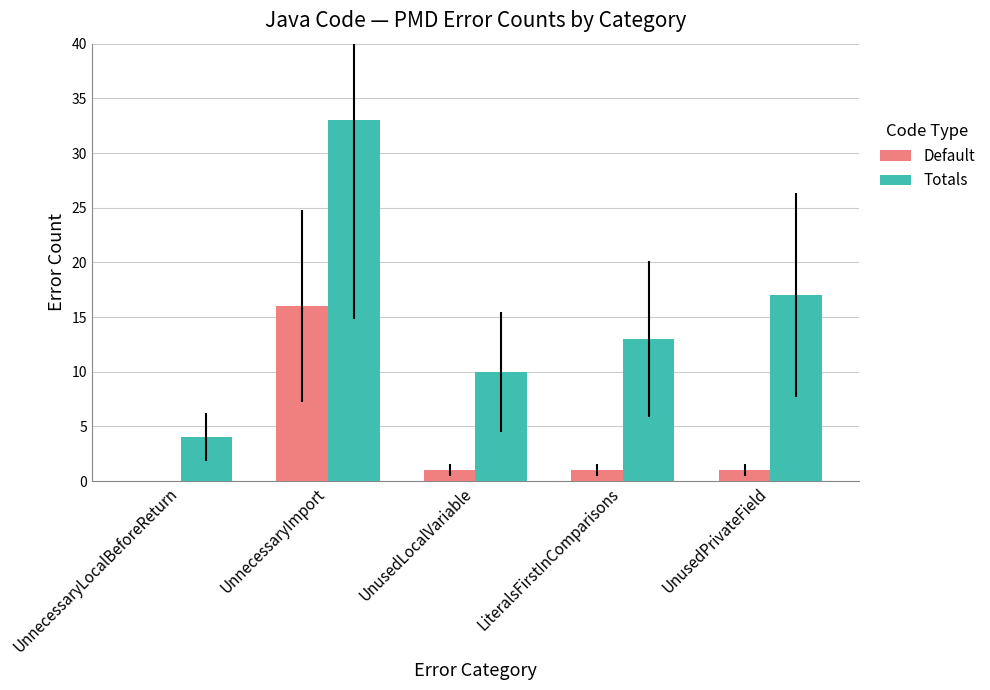

Count the number of data series in this chart.

2